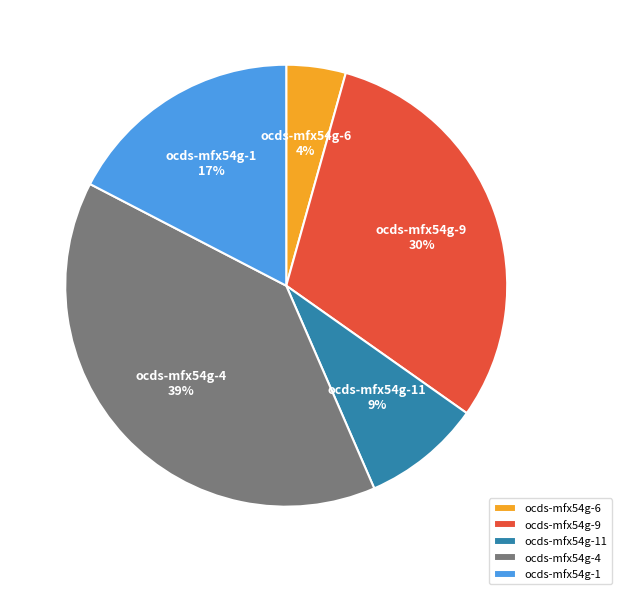

Count the number of slices in the pie.

5